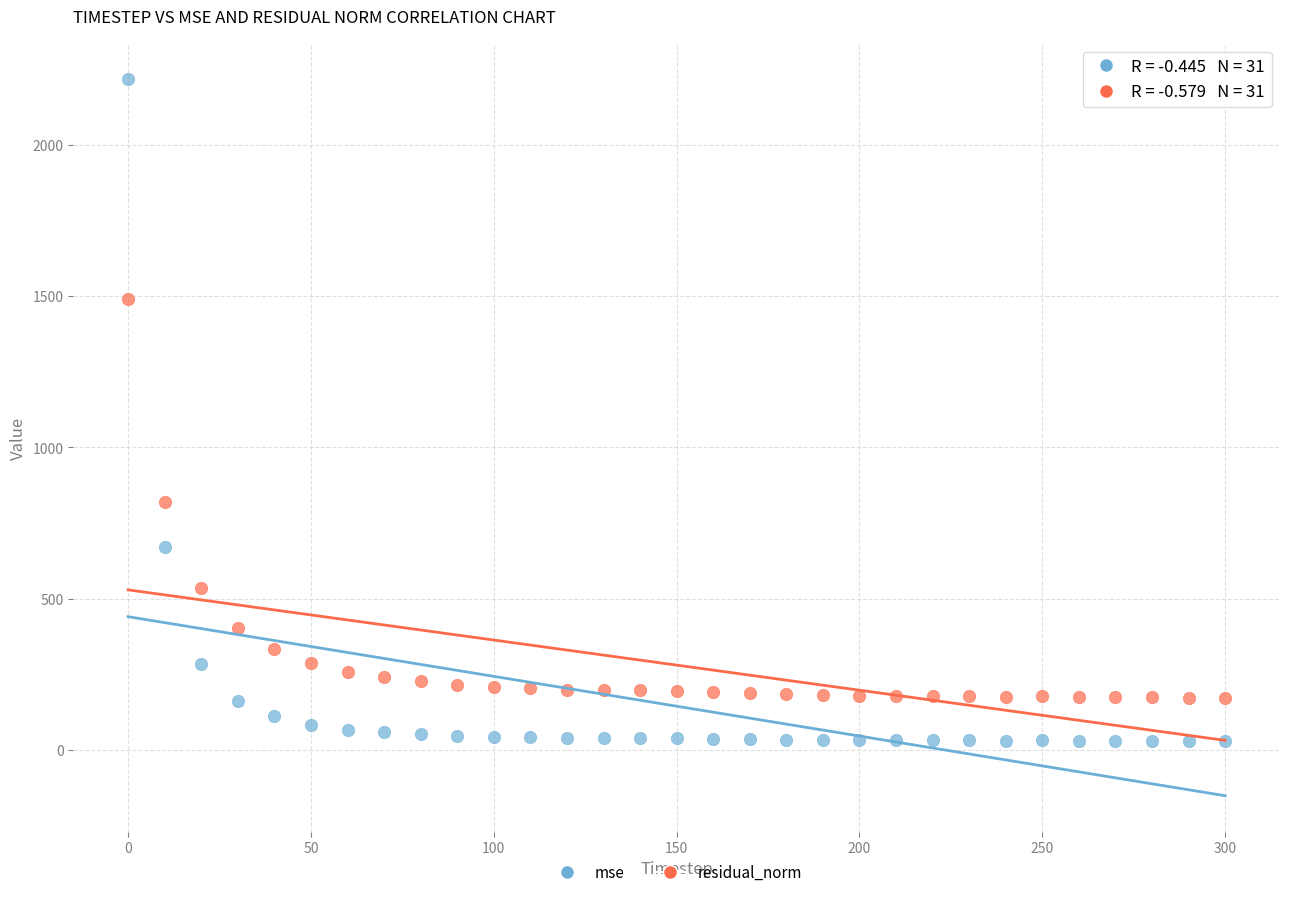

Which series has the widest spread of Y values?

mse